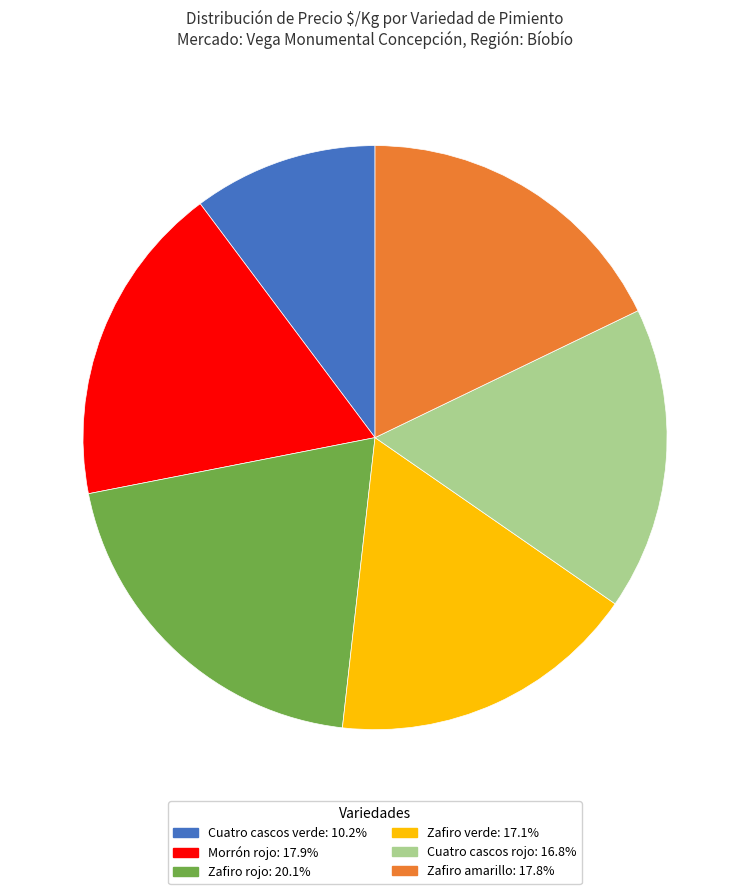

Which has a higher value, Cuatro cascos rojo or Morrón rojo?

Morrón rojo